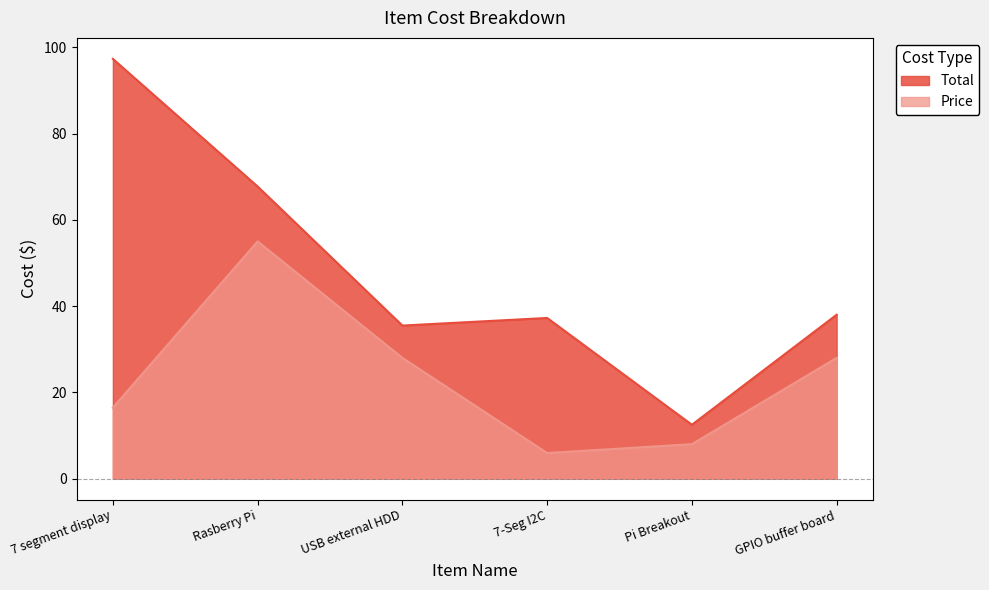

In Total, how many points are lower than both neighbors (excluding endpoints)?

2